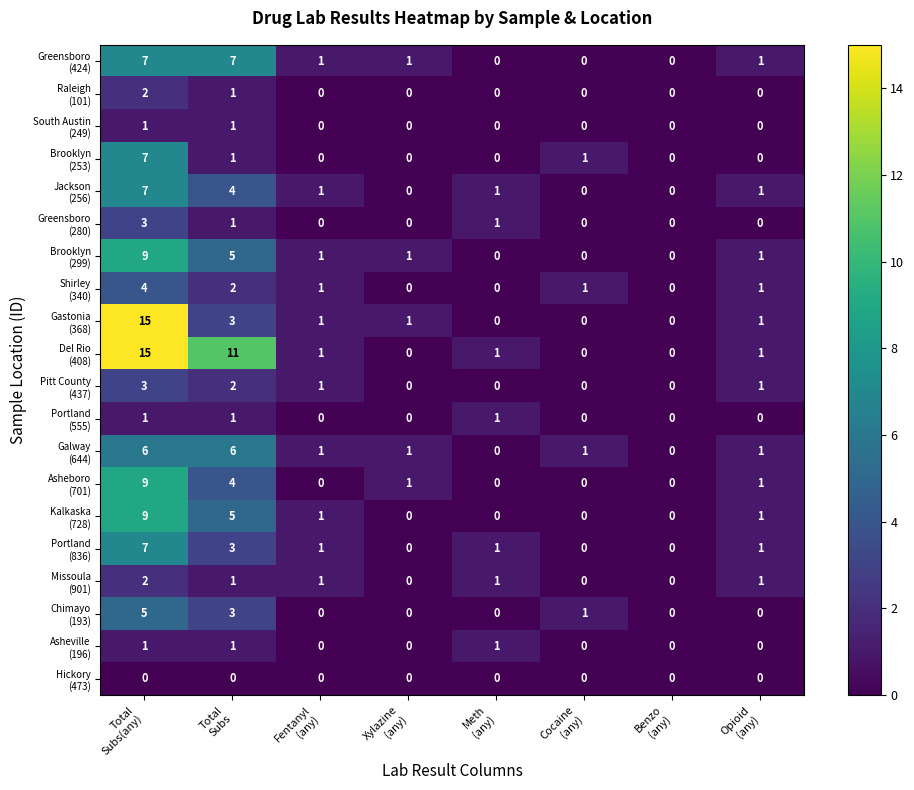

Count the number of data series in this chart.

20